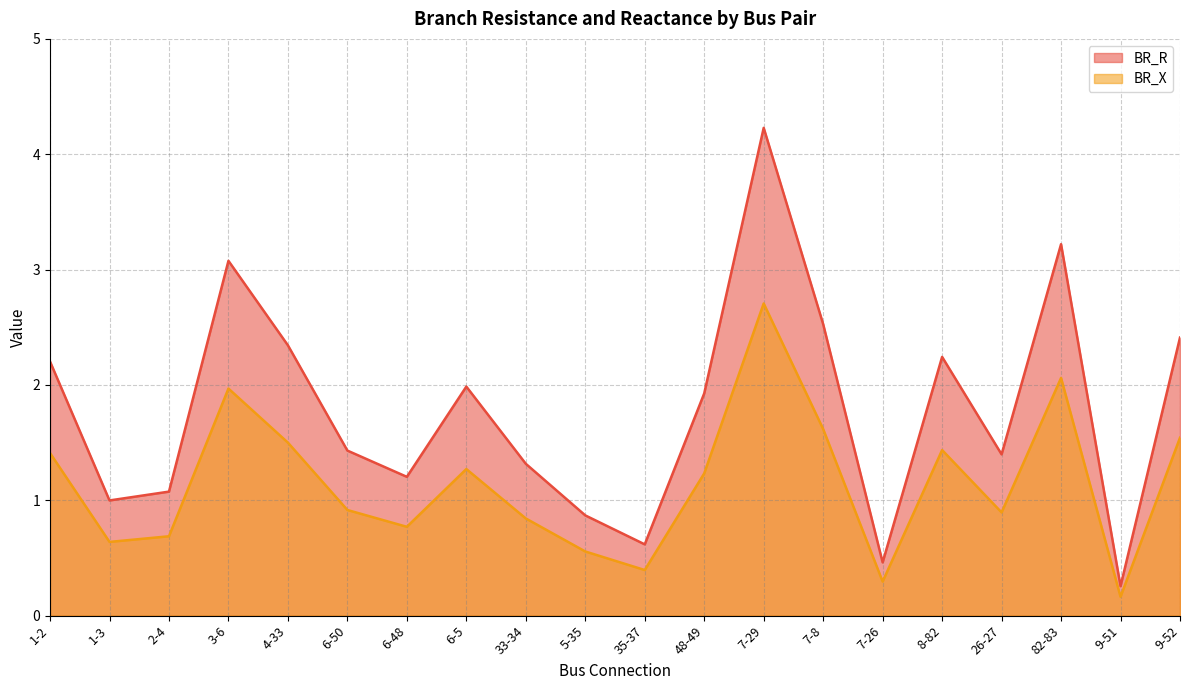

What is the difference between the second highest and second lowest values in the BR_R series?

2.8